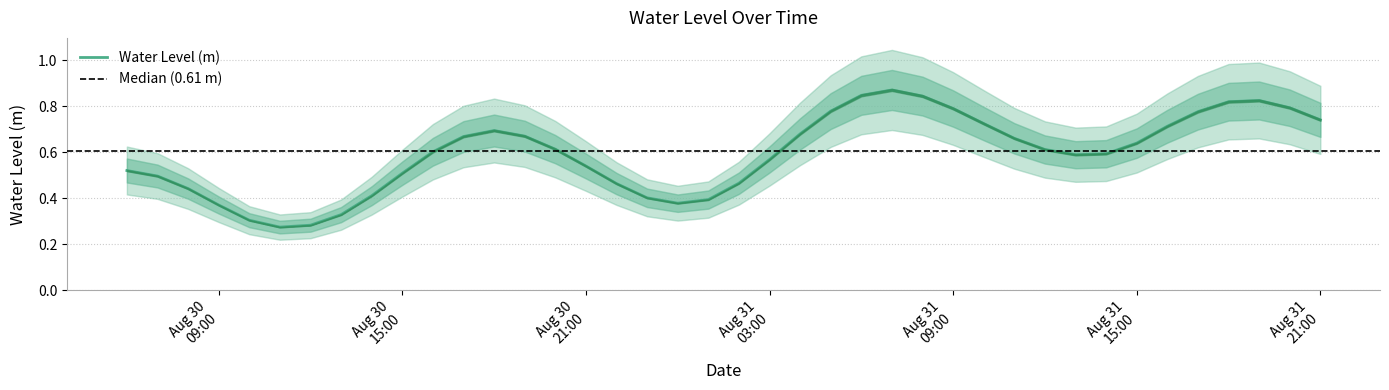

What is the sum of all values?

23.7